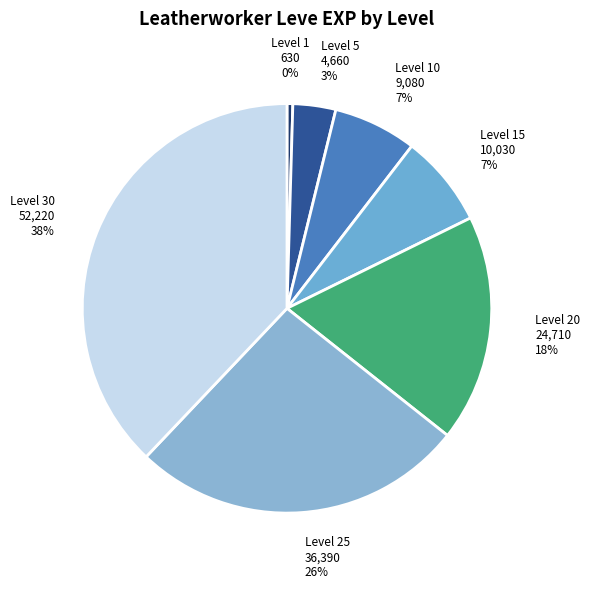

To the nearest percent, what is the average slice percentage?

14%